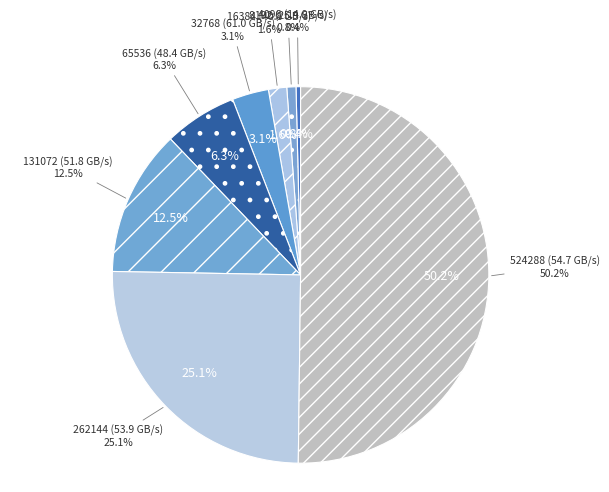

How many segments does this pie chart have?

8